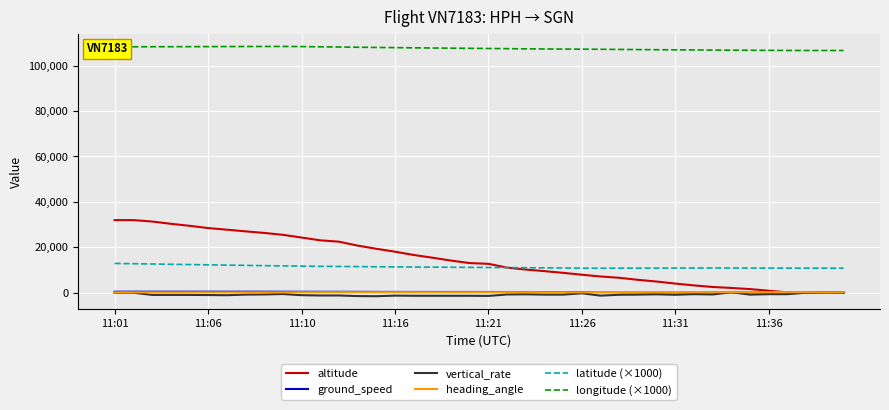

Which series has the largest range (max minus min)?

altitude